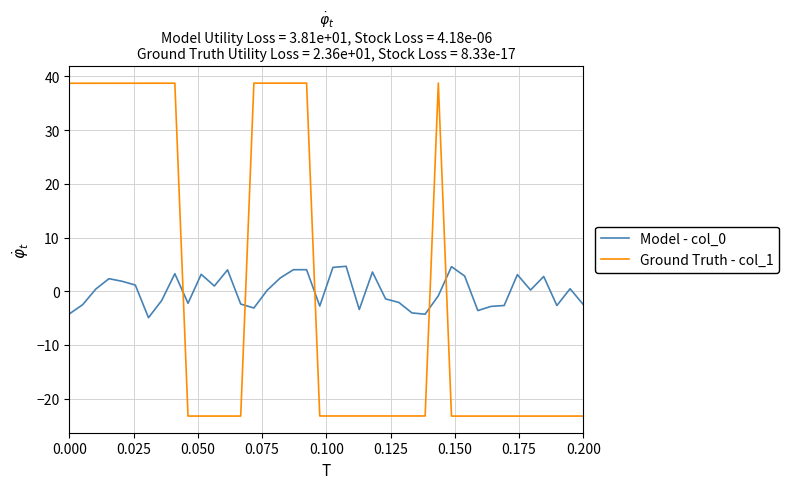

What is the smallest value displayed?

-23.2